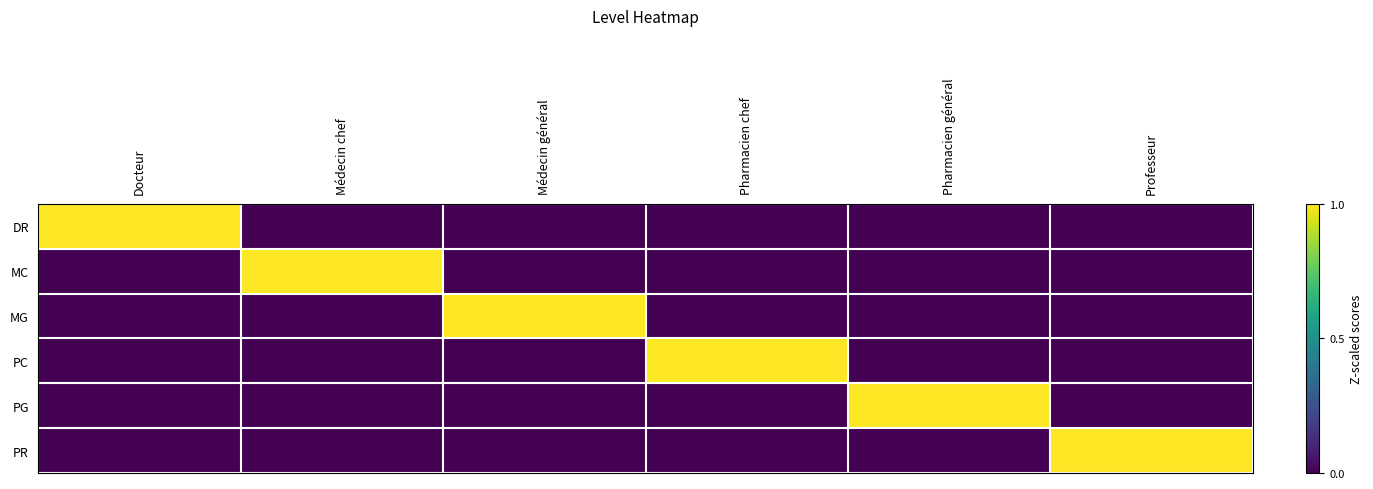

Reading right to left, list all the values displayed in this chart.

DR: Professeur=0	Pharmacien général=0	Pharmacien chef=0	Médecin général=0	Médecin chef=0	Docteur=1
MC: Professeur=0	Pharmacien général=0	Pharmacien chef=0	Médecin général=0	Médecin chef=1	Docteur=0
MG: Professeur=0	Pharmacien général=0	Pharmacien chef=0	Médecin général=1	Médecin chef=0	Docteur=0
PC: Professeur=0	Pharmacien général=0	Pharmacien chef=1	Médecin général=0	Médecin chef=0	Docteur=0
PG: Professeur=0	Pharmacien général=1	Pharmacien chef=0	Médecin général=0	Médecin chef=0	Docteur=0
PR: Professeur=1	Pharmacien général=0	Pharmacien chef=0	Médecin général=0	Médecin chef=0	Docteur=0